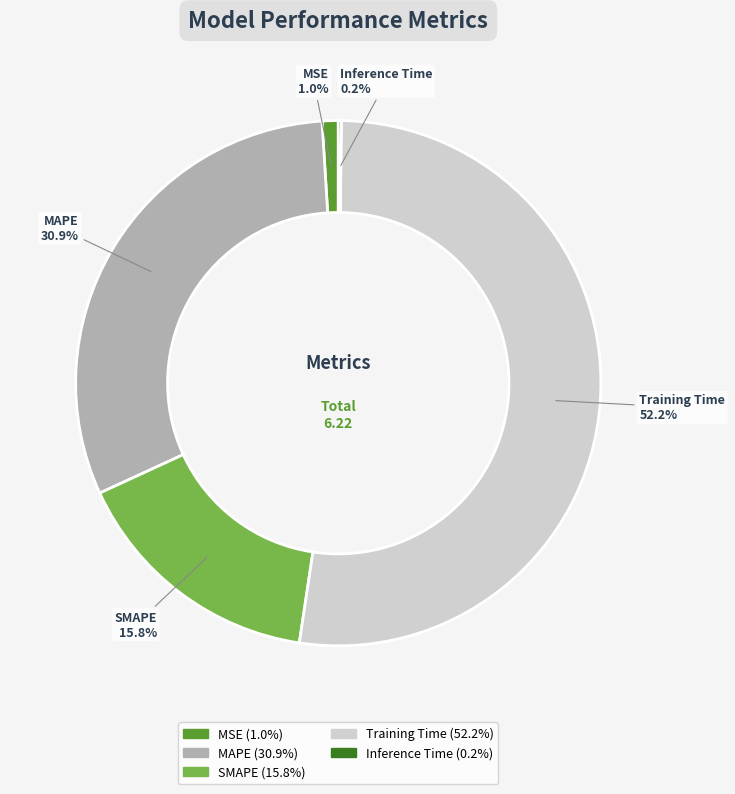

Is MAPE the majority of the pie?

No